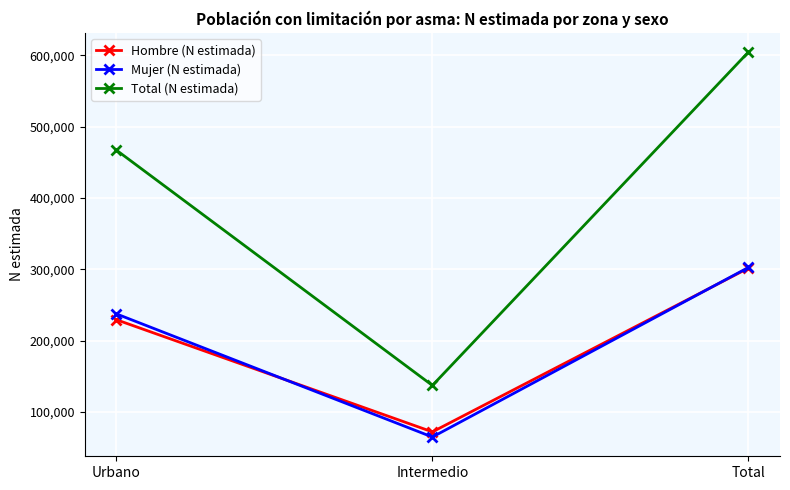

Which series has the largest total across all categories?

Total (N estimada)